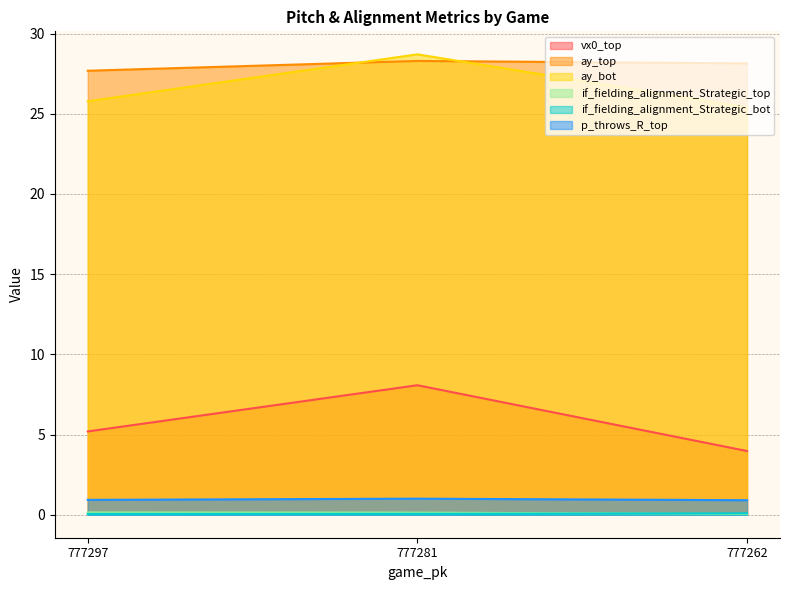

Is the value of vx0_top at 777262 greater than the value of if_fielding_alignment_Strategic_bot at 777262?

Yes